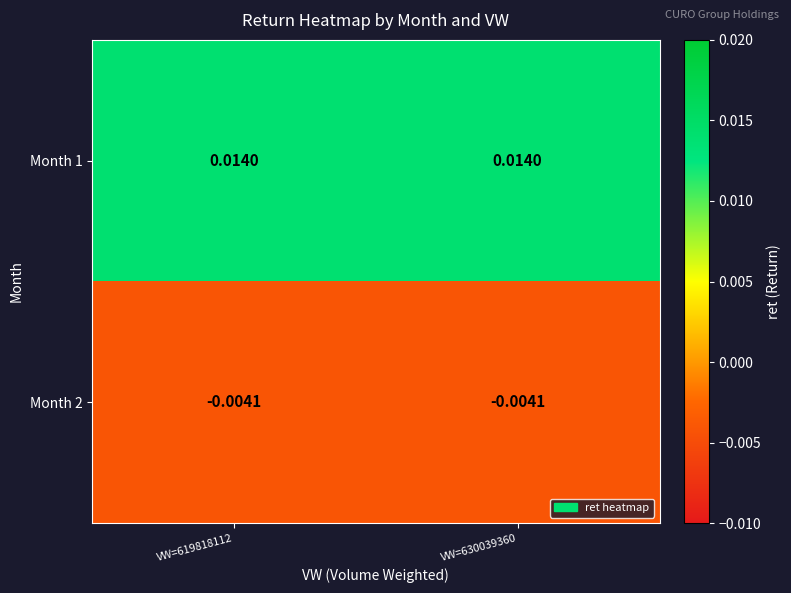

Is the value of Month 1 at VW=630039360 greater than the value of Month 2 at VW=630039360?

Yes